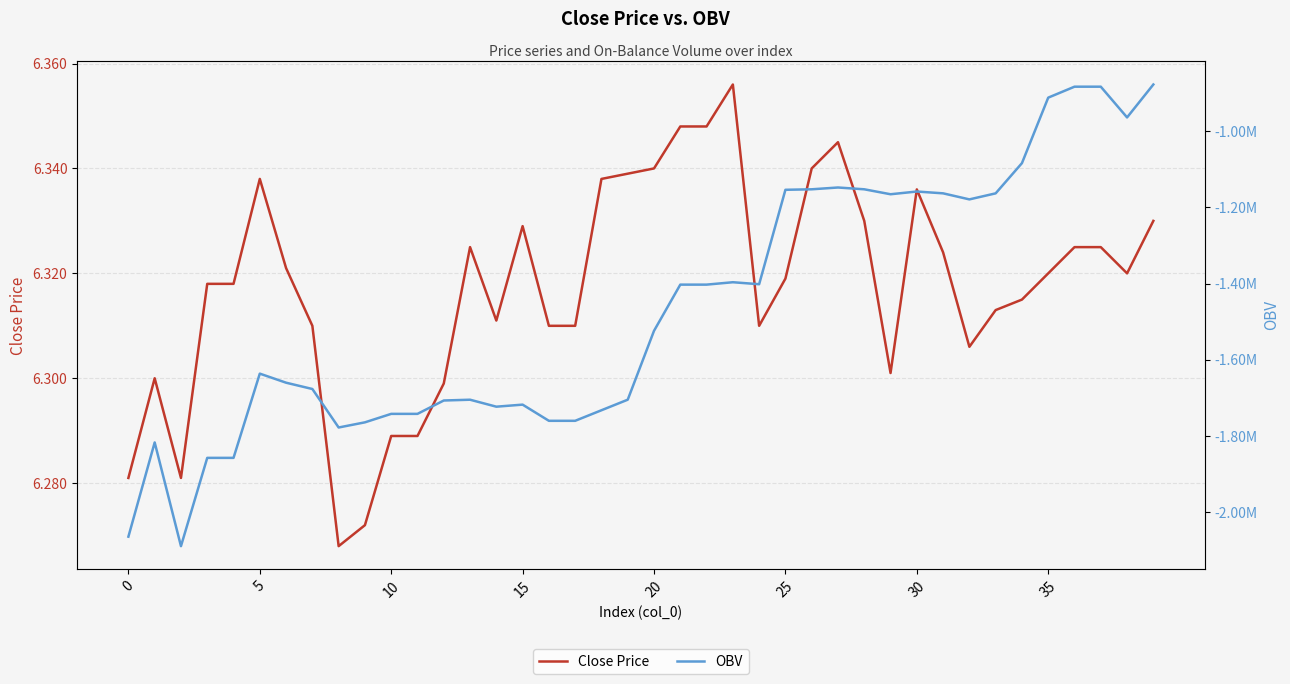

The value of close at 20 is 4.4. True or false?

False